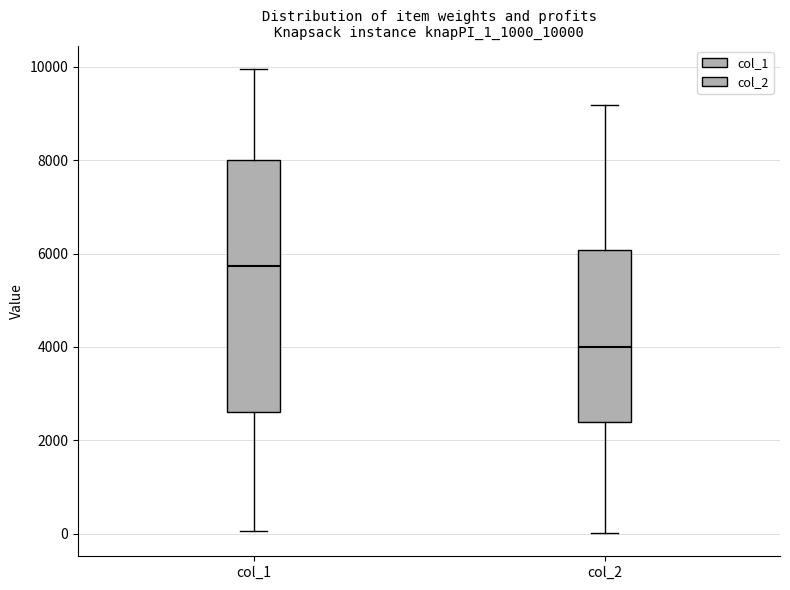

Which box is the tallest, from its lower edge to its upper edge?

col_1